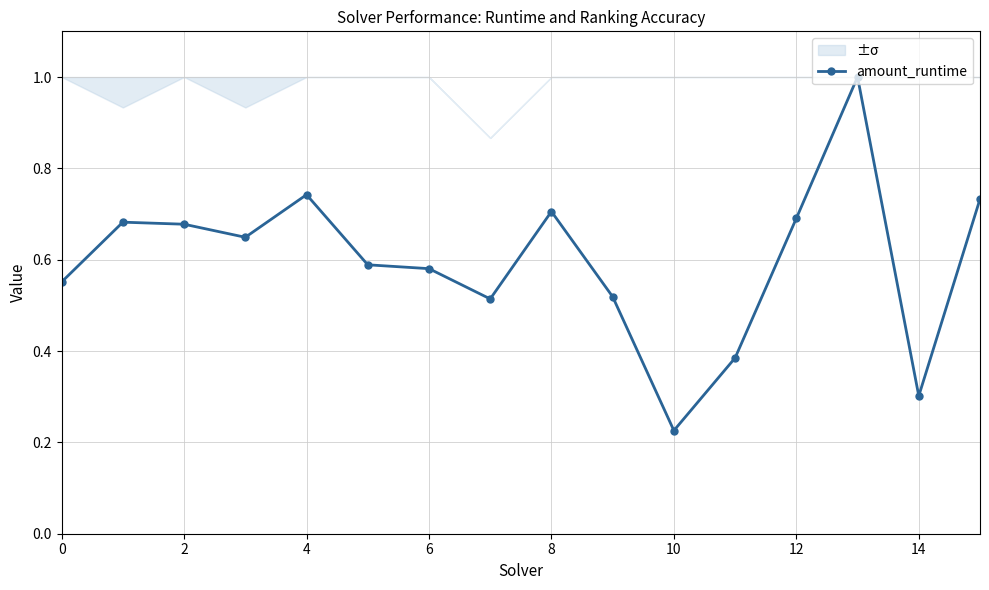

Where is amount_runtime nearest to the value 0?

10